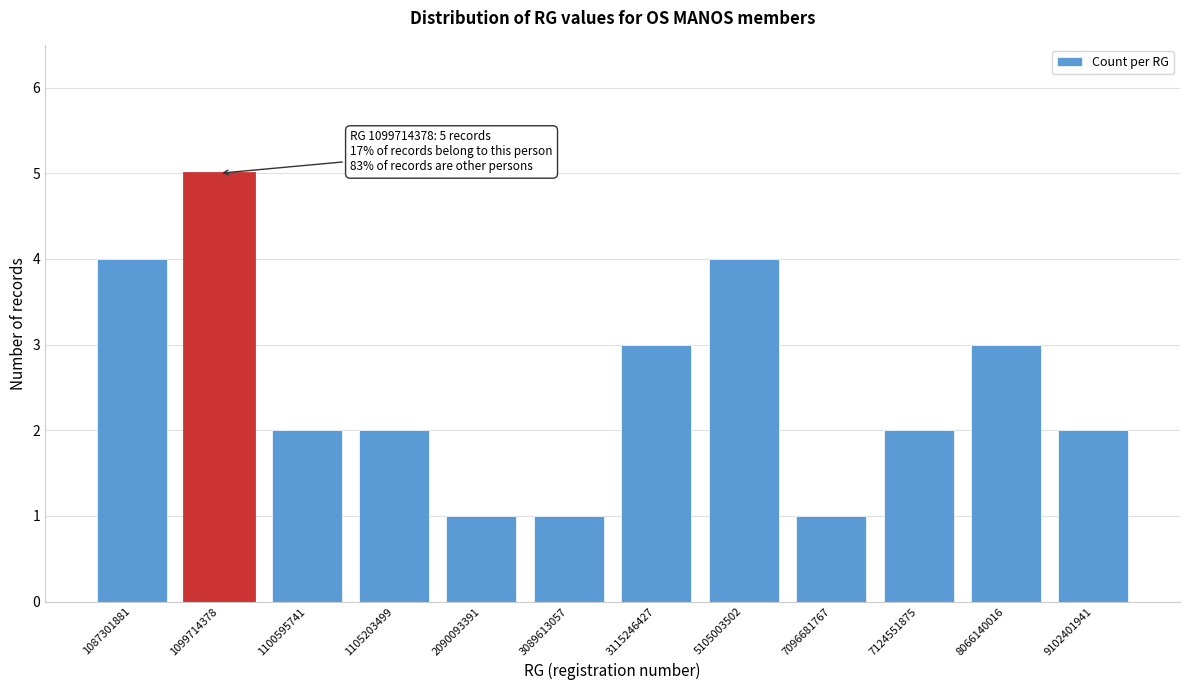

Reading right to left, list all the values displayed in this chart.

9102401941=2	8066140016=3	7124551875=2	7096681767=1	5105003502=4	3115246427=3	3089613057=1	2090093391=1	1105203499=2	1100595741=2	1099714378=5	1087301881=4